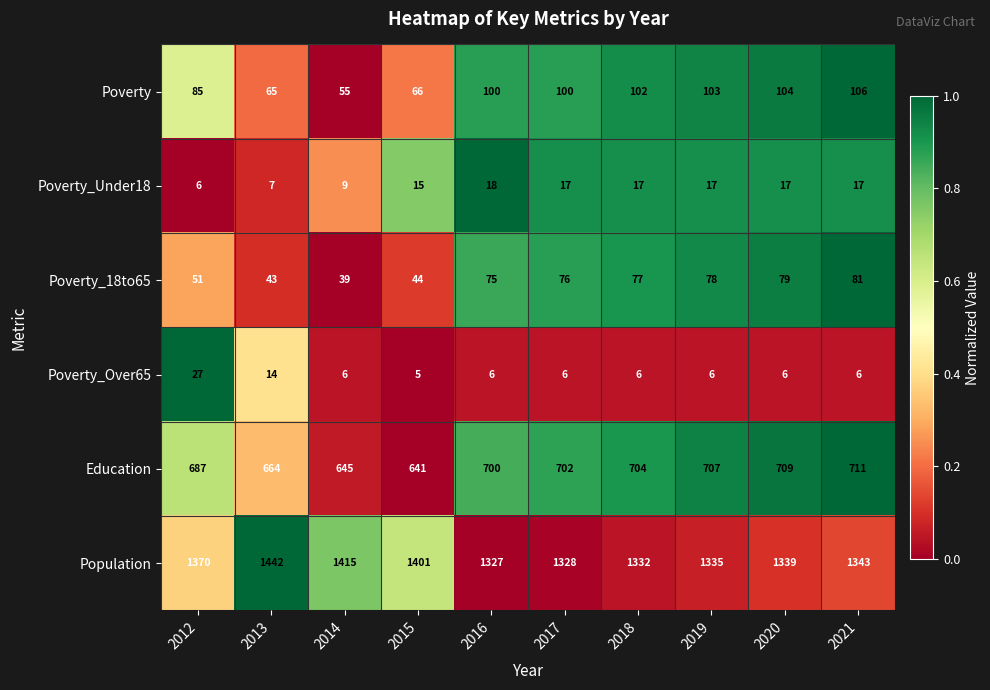

How many values in the Population series are below 1343?

5